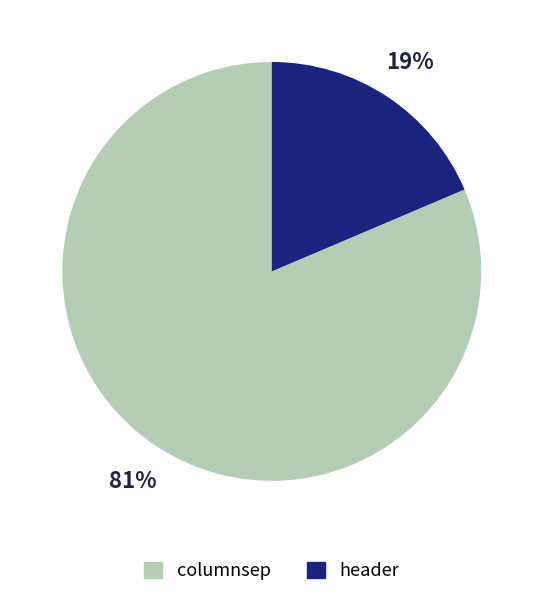

How many segments does this pie chart have?

2